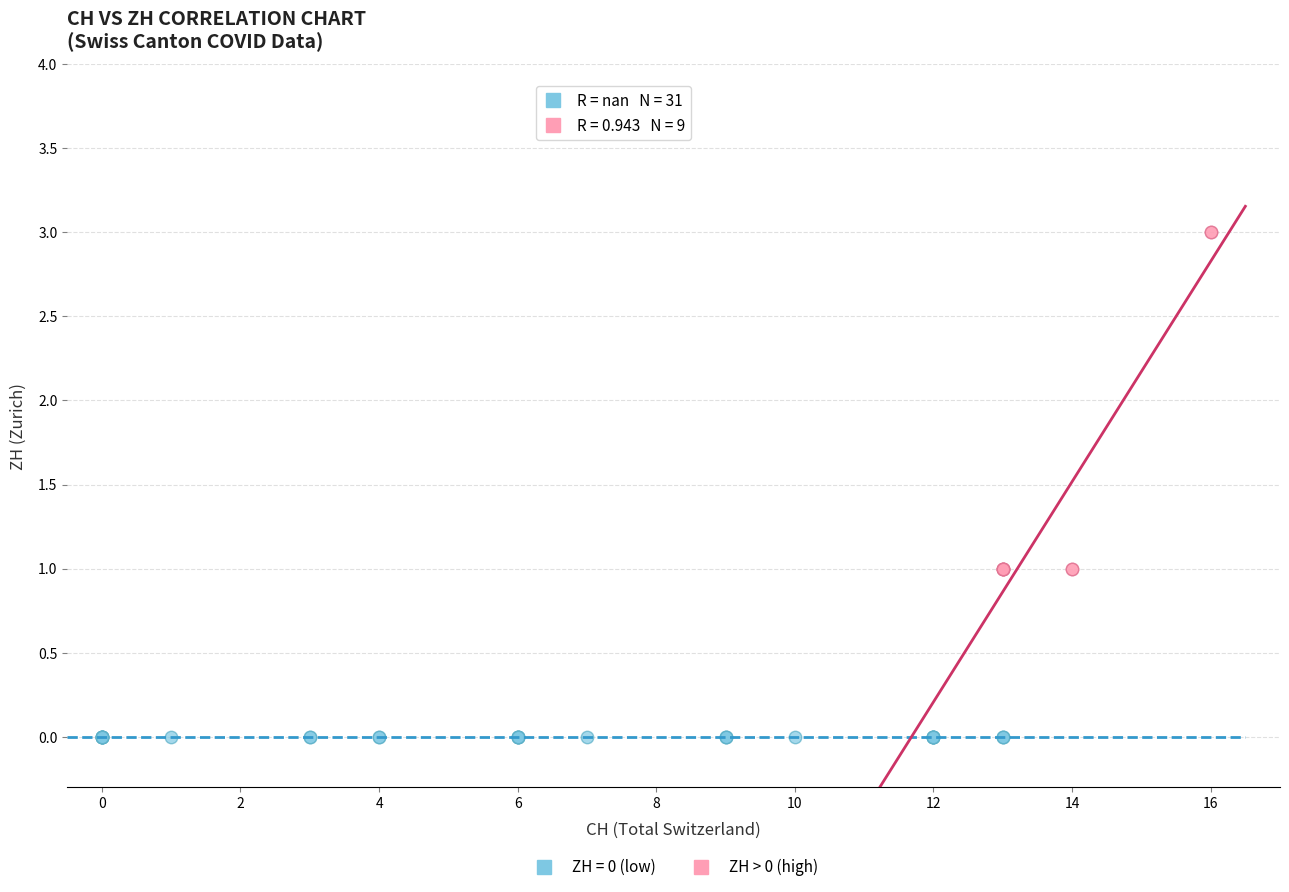

Which series reaches the minimum Y coordinate?

ZH = 0 (low)